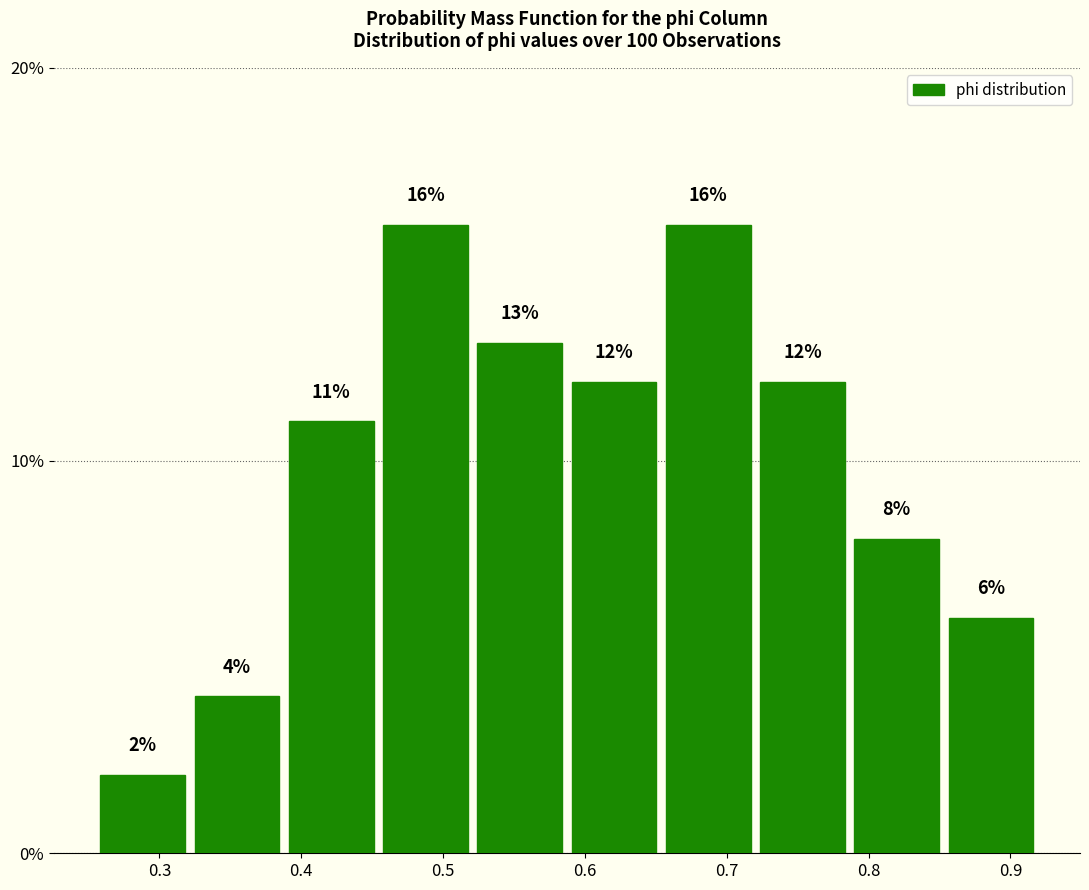

Reading left to right, list every bar in this chart as the range it spans on the x-axis followed by its height. The bar edges are not printed on the chart, so give them approximately, as read against the axis.

0.26 to 0.32: 2
0.32 to 0.39: 4
0.39 to 0.45: 11
0.45 to 0.52: 16
0.52 to 0.59: 13
0.59 to 0.65: 12
0.65 to 0.72: 16
0.72 to 0.79: 12
0.79 to 0.85: 8
0.85 to 0.92: 6